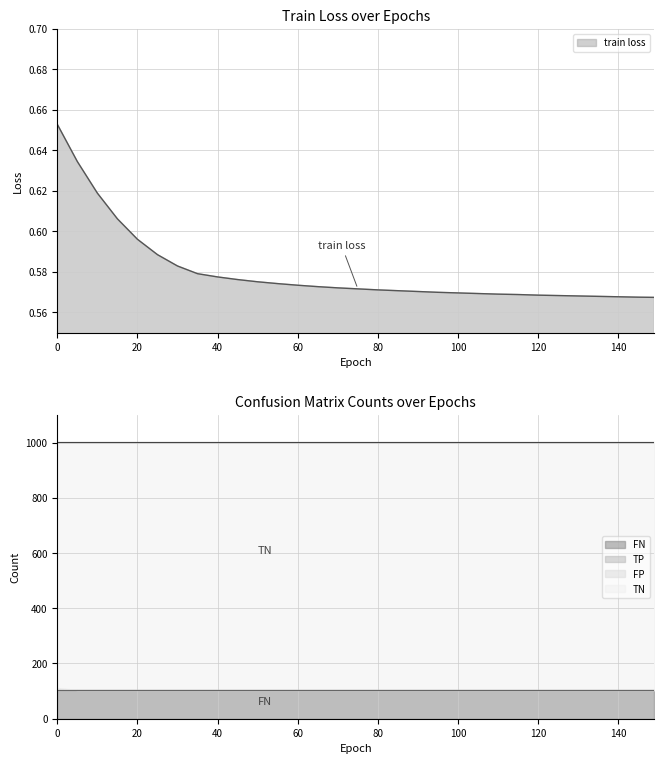

How many lines are shown in the chart?

5